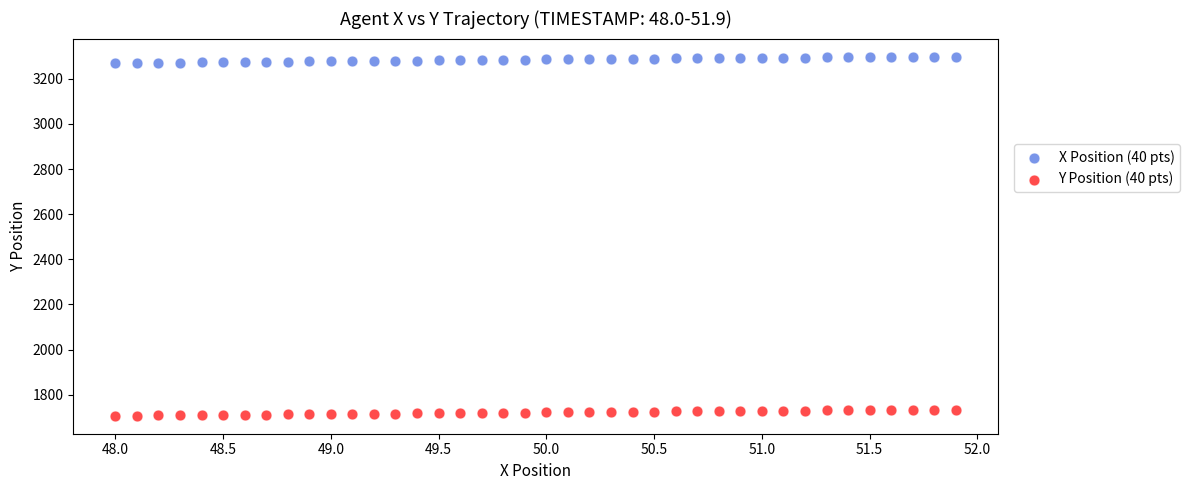

Which series contains the lowest Y value?

Y Position (40 pts)